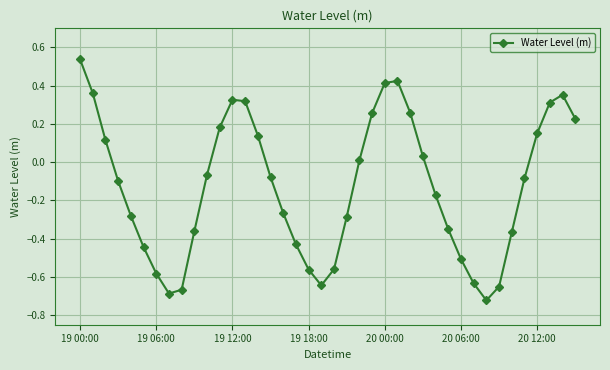

What is the sum of all values?

-5.1